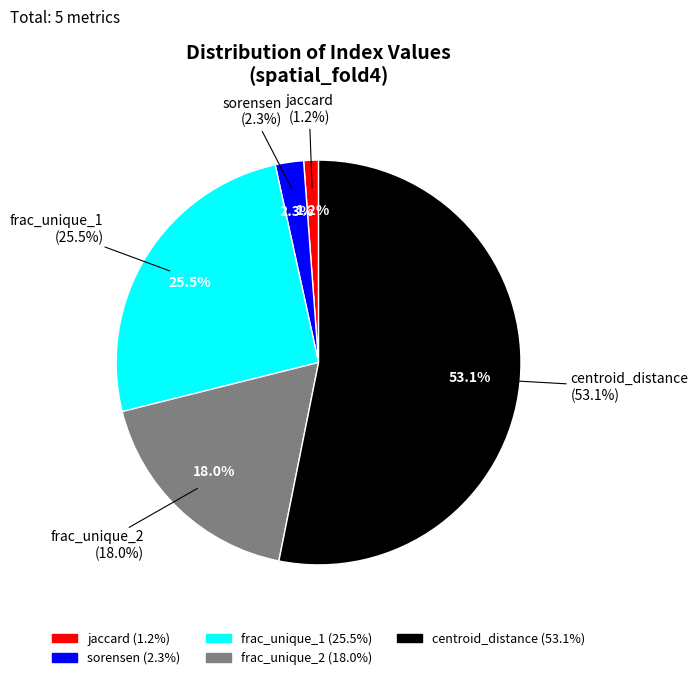

Rank the categories by value from highest to lowest.

centroid_distance, frac_unique_1, frac_unique_2, sorensen, jaccard